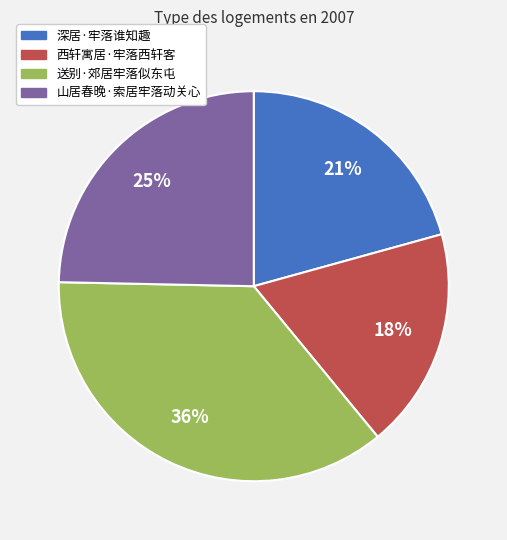

Is there a majority slice in this chart?

No